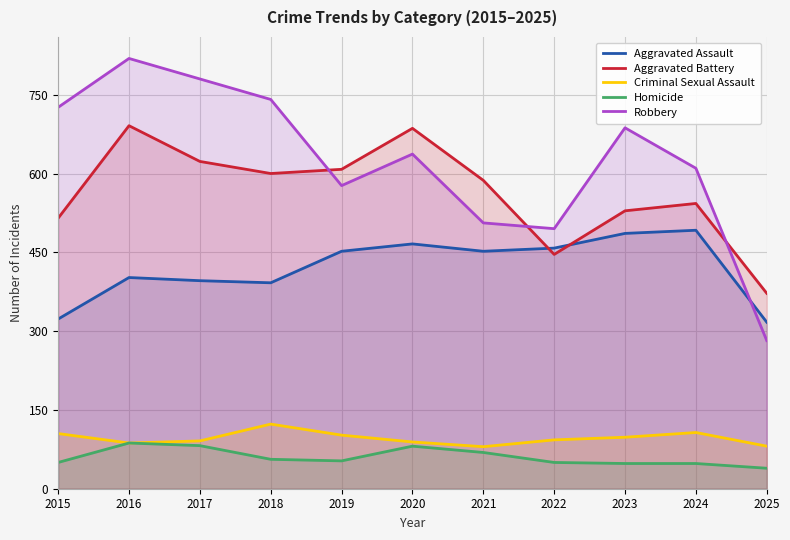

What is the average value of the Robbery series?

624